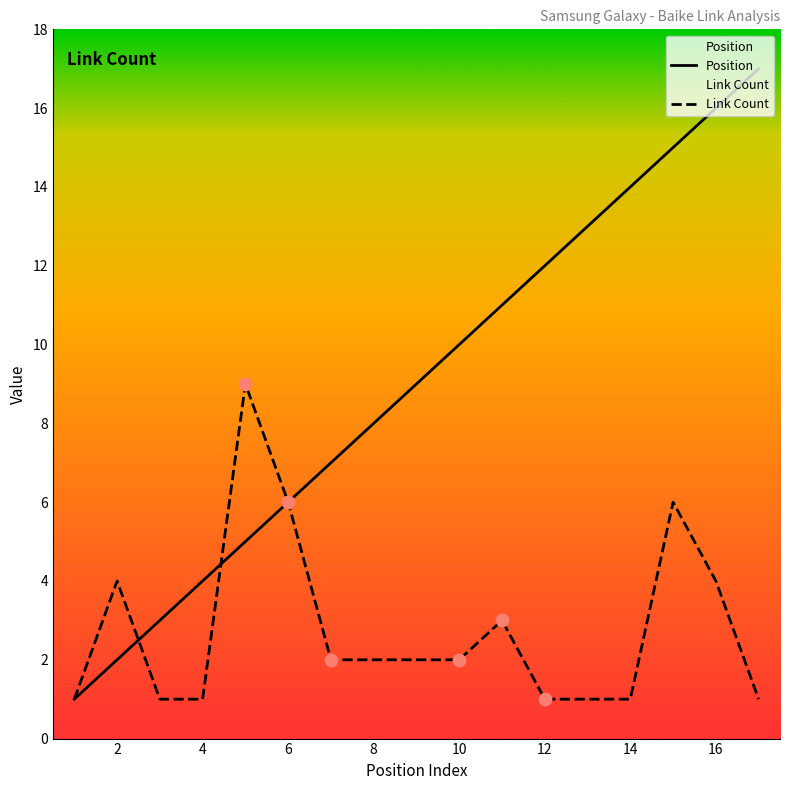

Which series has the widest spread of Y values?

Position